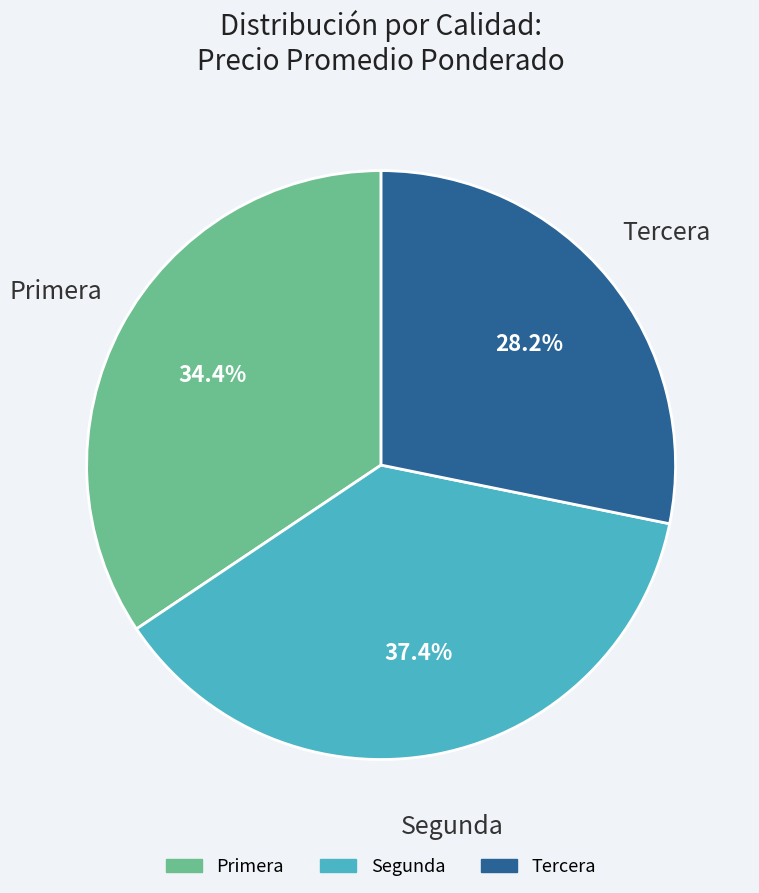

What is the smallest slice in the pie chart?

Tercera